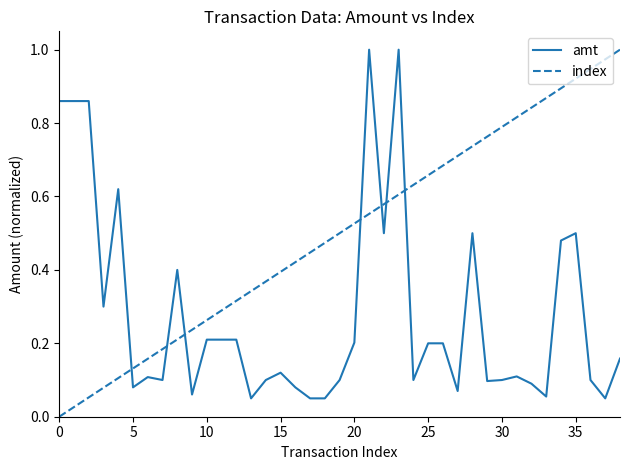

Does the chart have visible grid lines?

No